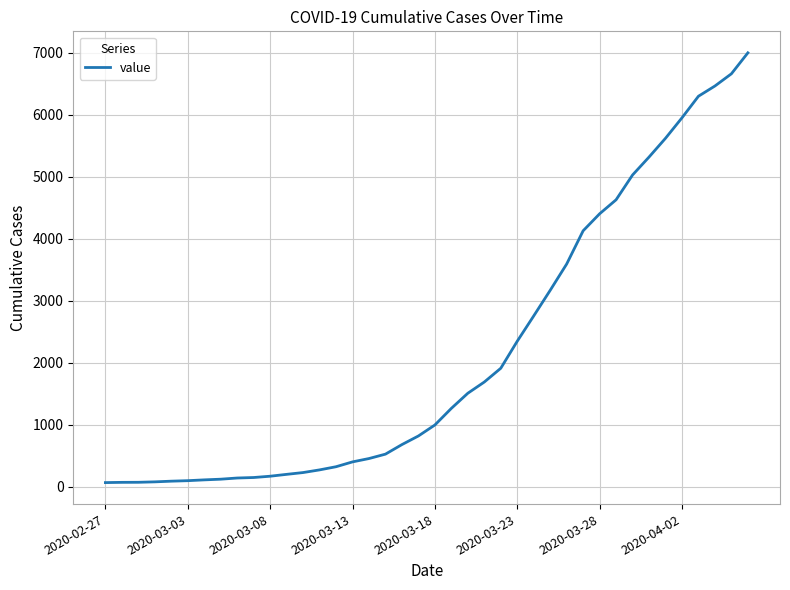

What is the difference between the maximum and minimum values?

6931